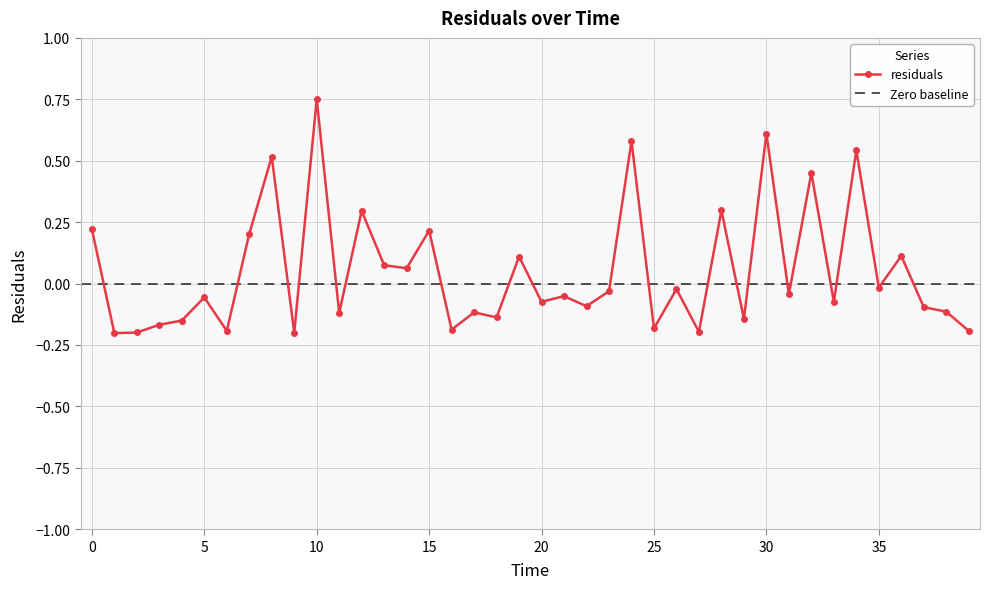

True or false: the data has more than 2 interior local peaks.

True